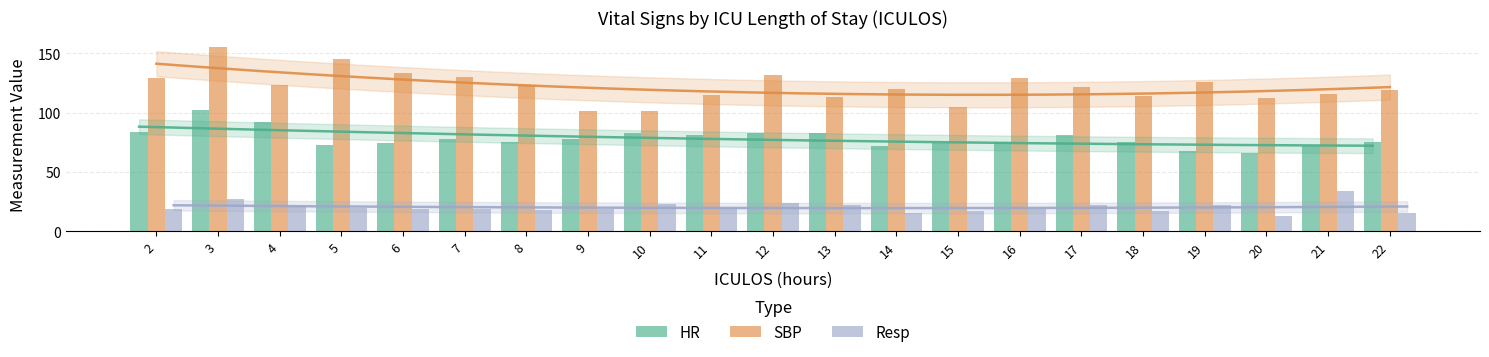

Which series changed the most between 12 and 19?

HR